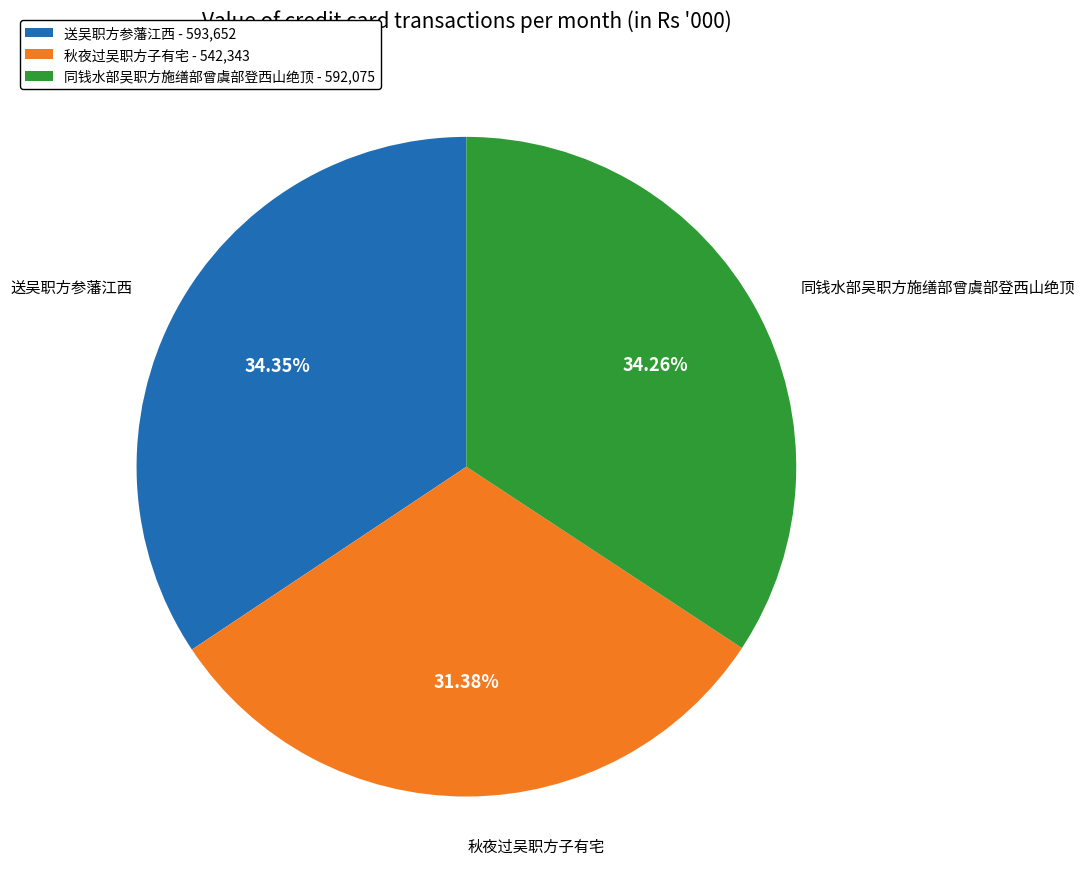

The 送吴职方参藩江西 slice represents 41% of the pie. True or false?

False